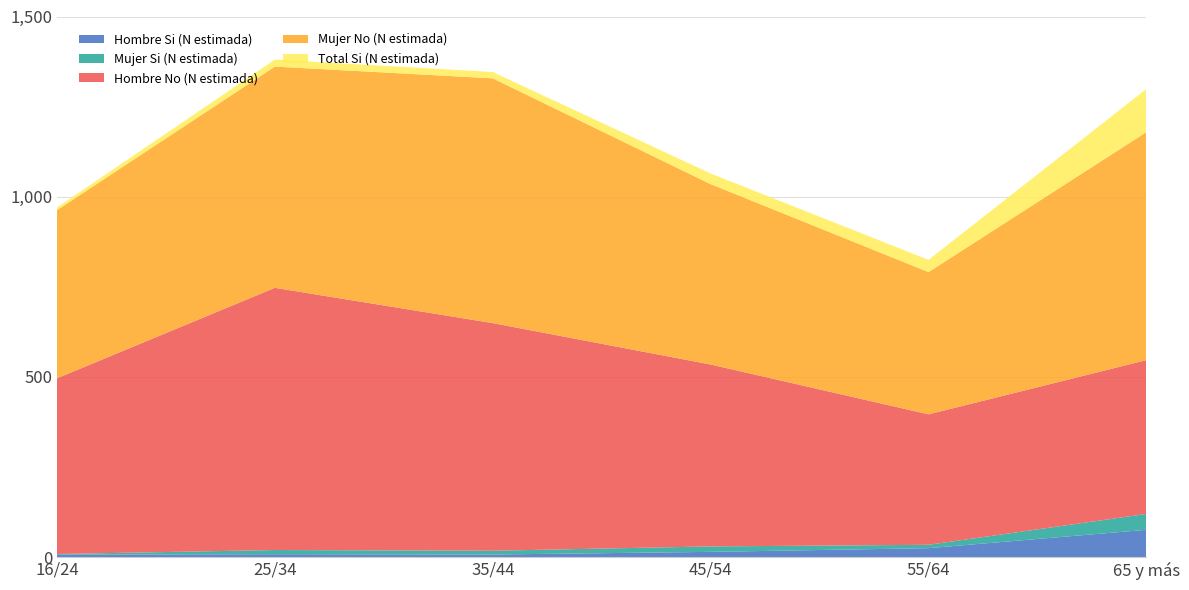

Reading left to right, list all the values displayed in this chart.

Hombre Si (N estimada): 16/24=6442	25/34=7917	35/44=7001	45/54=14365	55/64=24679	65 y más=75615
Mujer Si (N estimada): 16/24=1939	25/34=11585	35/44=10517	45/54=15127	55/64=9316	65 y más=44050
Hombre No (N estimada): 16/24=487622	25/34=727572	35/44=631667	45/54=504782	55/64=362031	65 y más=426851
Mujer No (N estimada): 16/24=466550	25/34=613909	35/44=679227	45/54=500515	55/64=394670	65 y más=632792
Total Si (N estimada): 16/24=7381	25/34=19501	35/44=17518	45/54=29492	55/64=33995	65 y más=119665